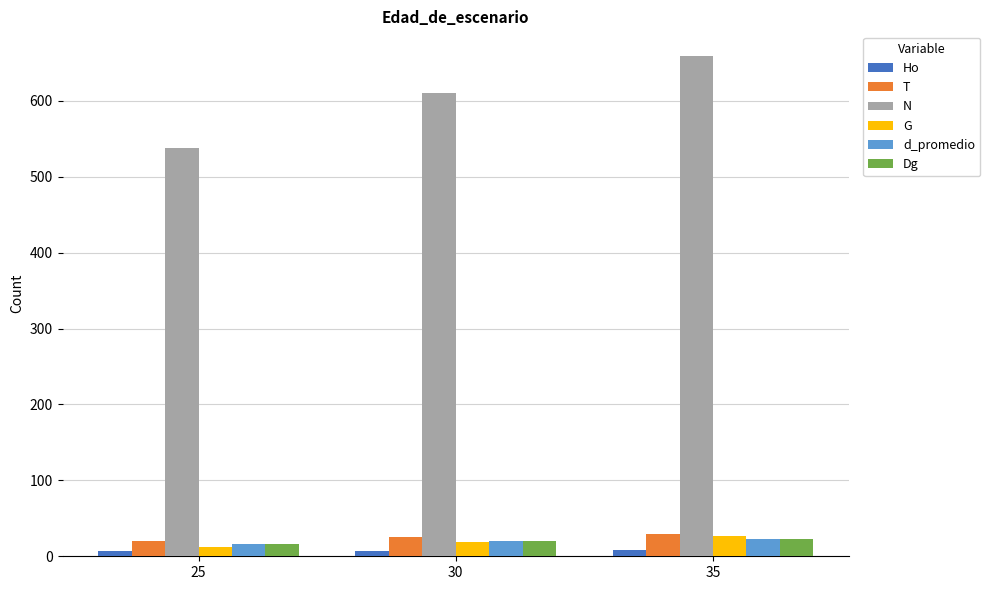

What is the minimum value for T?

20.0